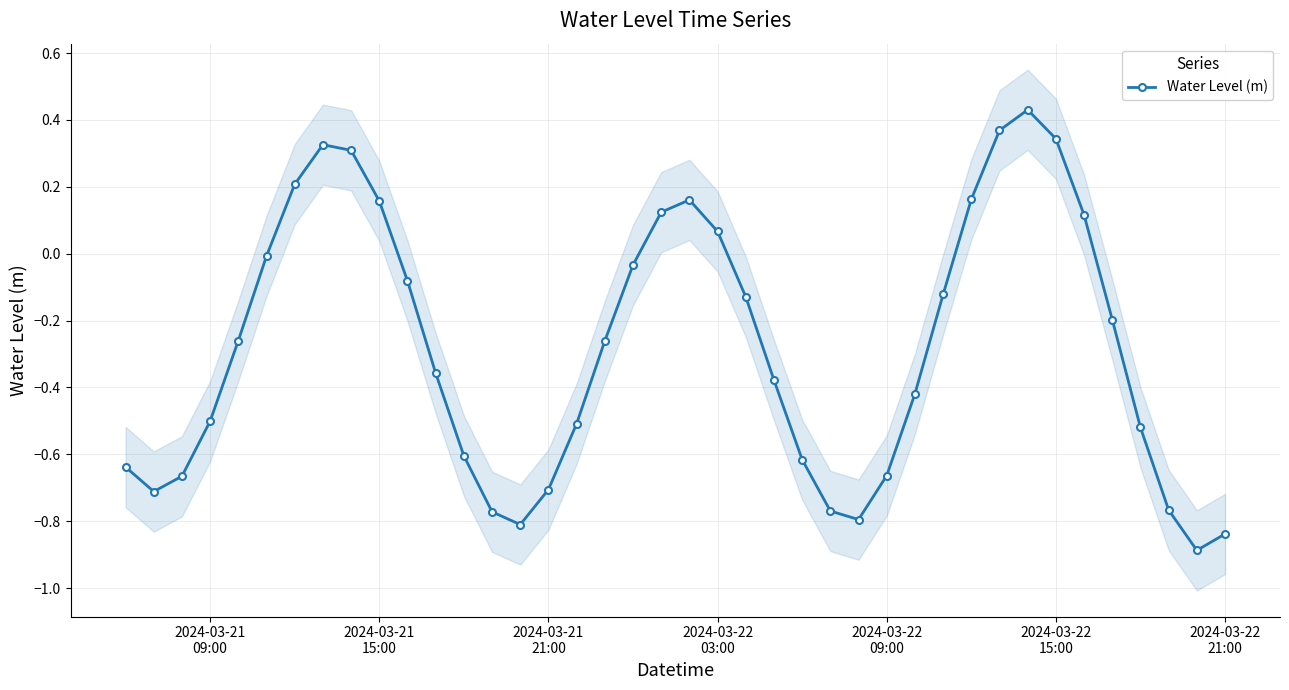

How many lines are shown in the chart?

1